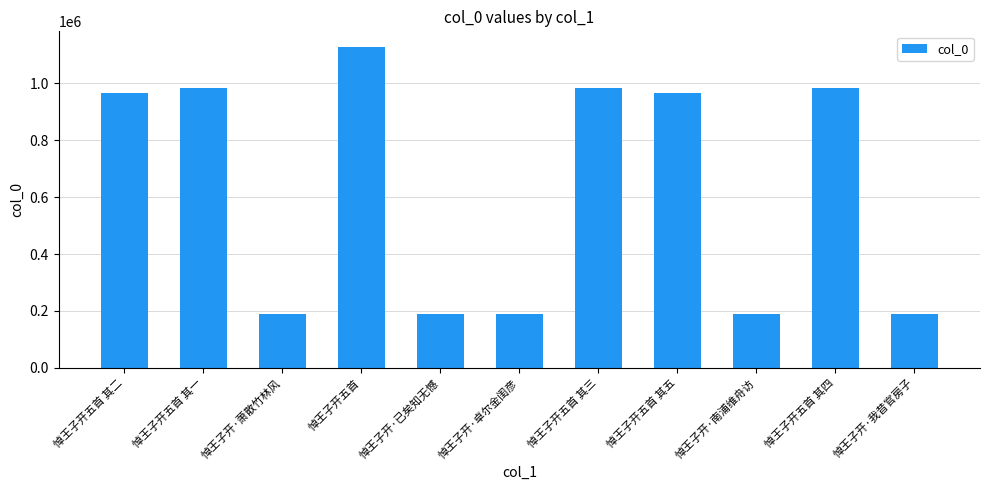

Does the chart contain any negative values?

No